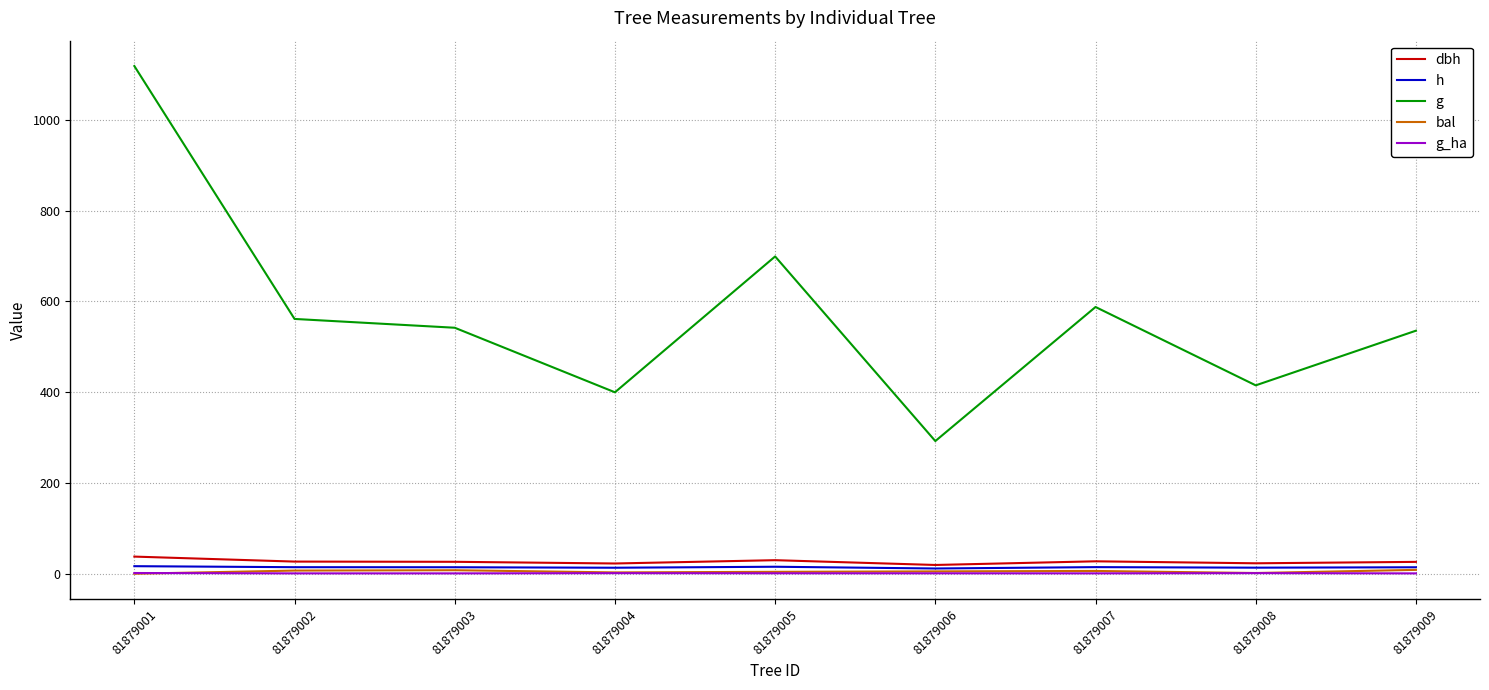

Which series has the largest total across all categories?

g